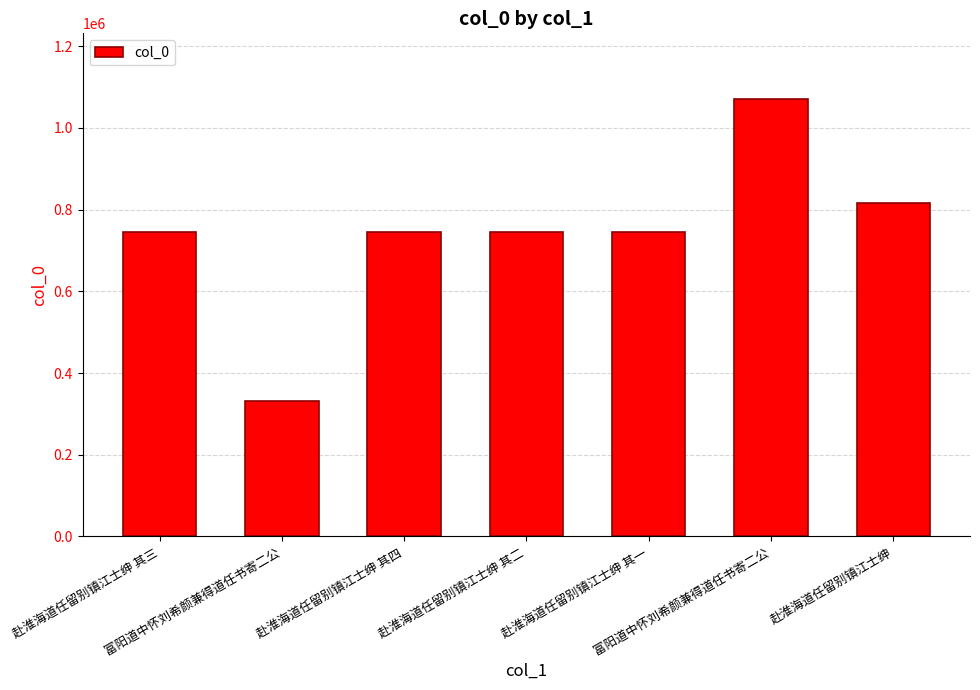

The chart shows a value of 381031 at 赴淮海道任留别镇江士绅 其二. True or false?

False